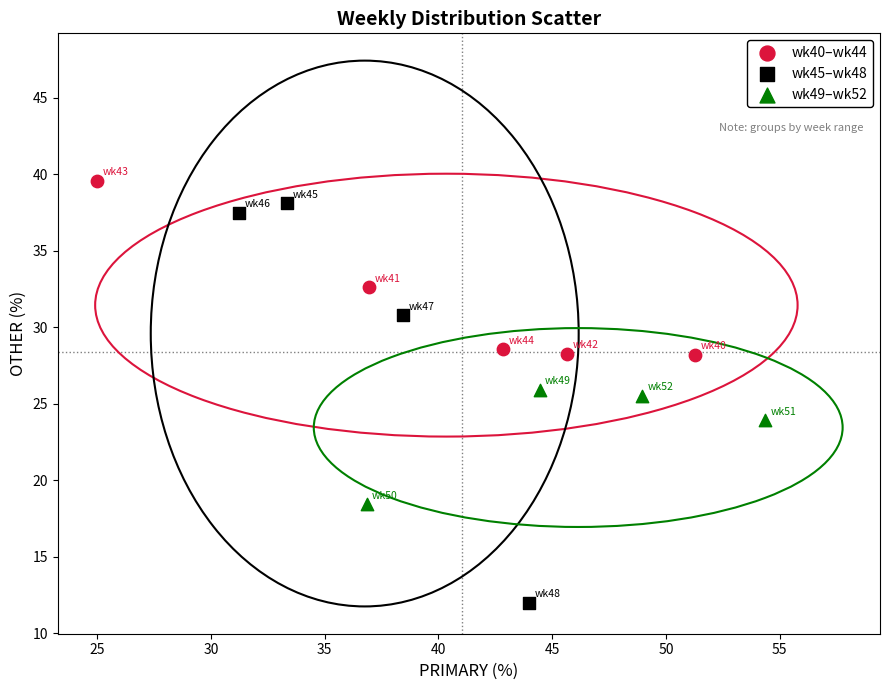

Which series has the largest Y range (max minus min)?

wk45–wk48